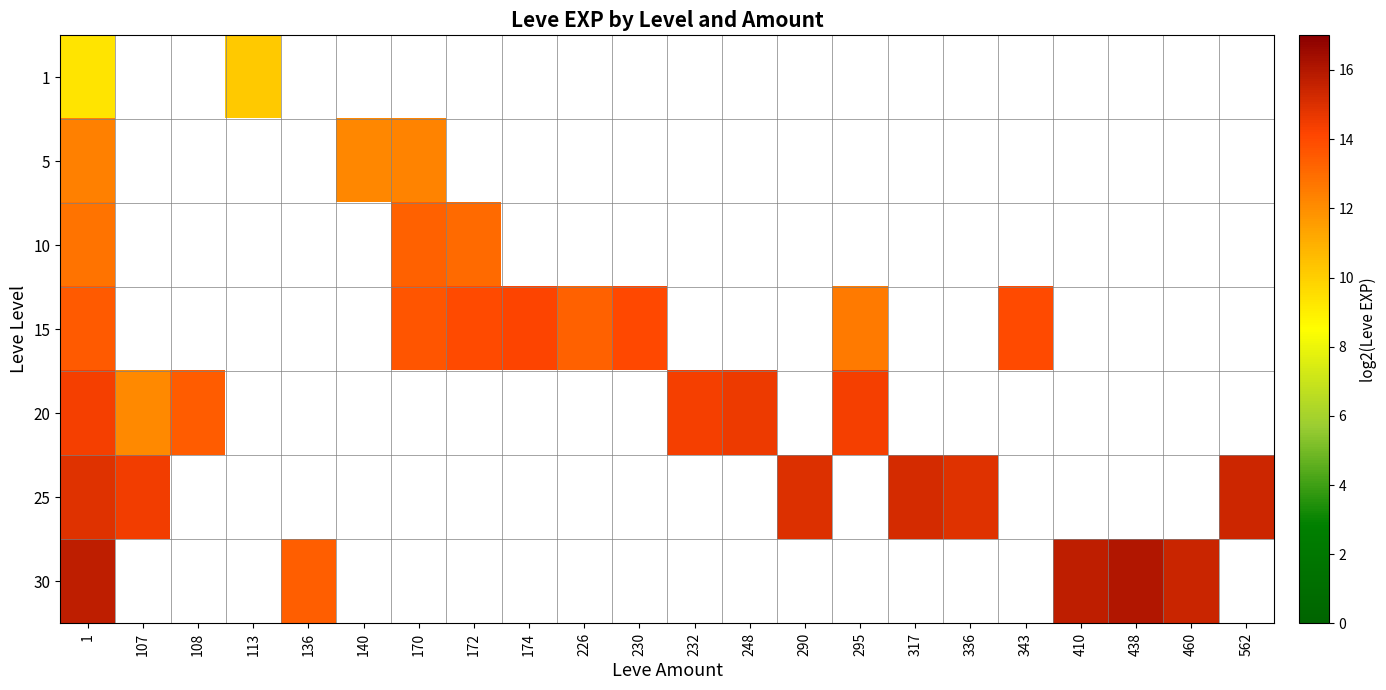

How many data points does each series have?

22